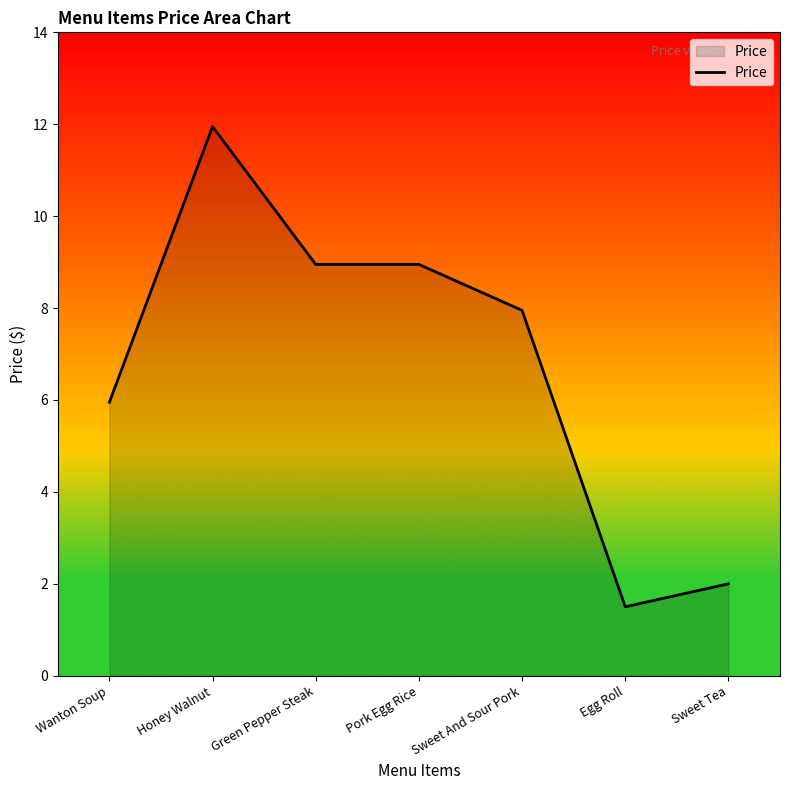

Which has a higher value, Wanton Soup or Honey Walnut?

Honey Walnut